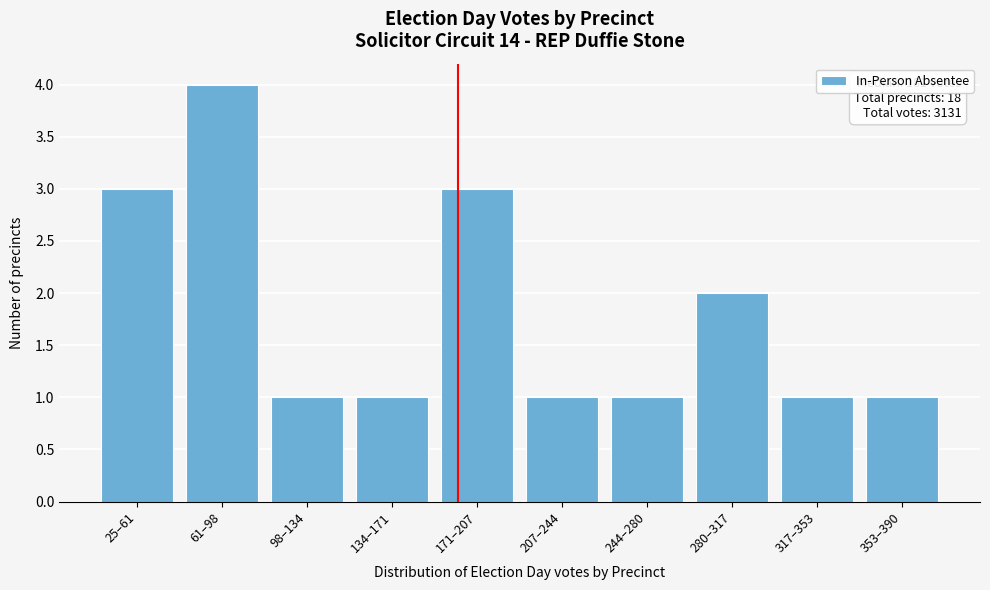

Reading left to right, list all the values displayed in this chart.

3	4	1	1	3	1	1	2	1	1